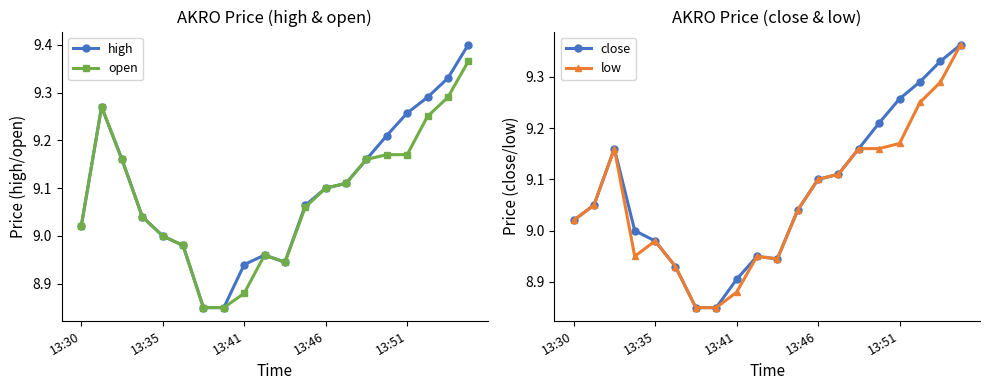

Reading right to left, list all the values displayed in this chart.

high: 9.4	9.3	9.3	9.3	9.2	9.2	9.1	9.1	9.1	8.9	9.0	8.9	8.8	8.8	9.0	9.0	9.0	9.2	9.3	9.0
open: 9.4	9.3	9.2	9.2	9.2	9.2	9.1	9.1	9.1	8.9	9.0	8.9	8.8	8.8	9.0	9.0	9.0	9.2	9.3	9.0
close: 9.4	9.3	9.3	9.3	9.2	9.2	9.1	9.1	9.0	8.9	8.9	8.9	8.8	8.8	8.9	9.0	9.0	9.2	9.1	9.0
low: 9.4	9.3	9.2	9.2	9.2	9.2	9.1	9.1	9.0	8.9	8.9	8.9	8.8	8.8	8.9	9.0	8.9	9.2	9.1	9.0